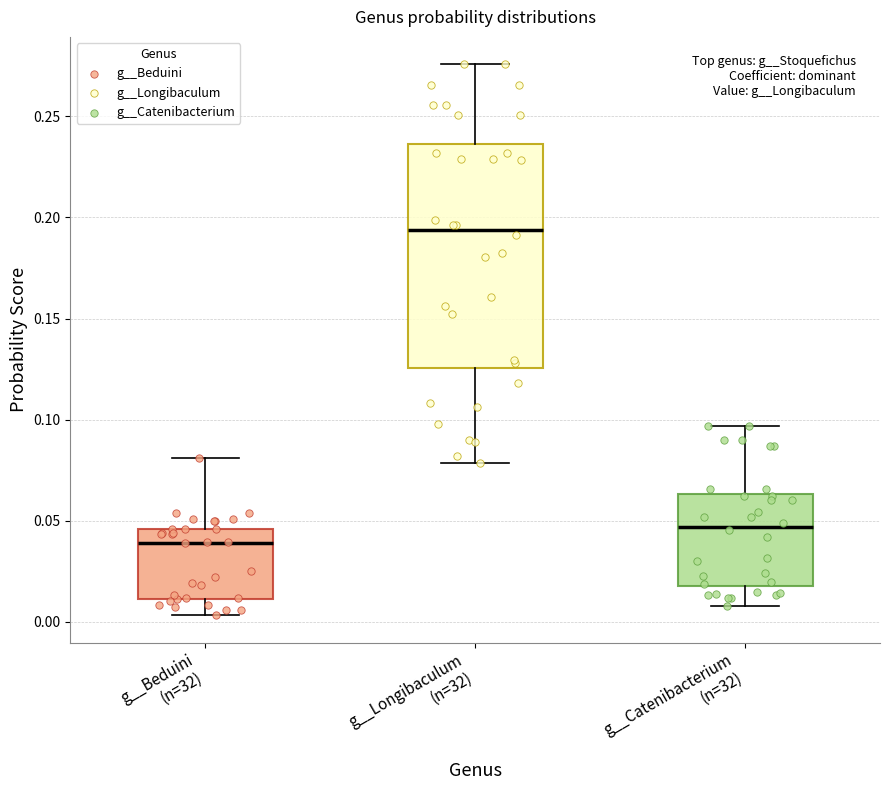

Reading left to right, transcribe this box plot: for each box, give where its median line is, the range the box spans, and where its two whiskers end, as read against the y-axis. The values are not printed on the chart, so give them approximately, as read against the axis.

g__Beduini (n=32): median 0.040, box 0.010 to 0.045, whiskers 0.005 to 0.080
g__Longibaculum (n=32): median 0.195, box 0.125 to 0.235, whiskers 0.080 to 0.275
g__Catenibacterium (n=32): median 0.045, box 0.020 to 0.065, whiskers 0.010 to 0.095